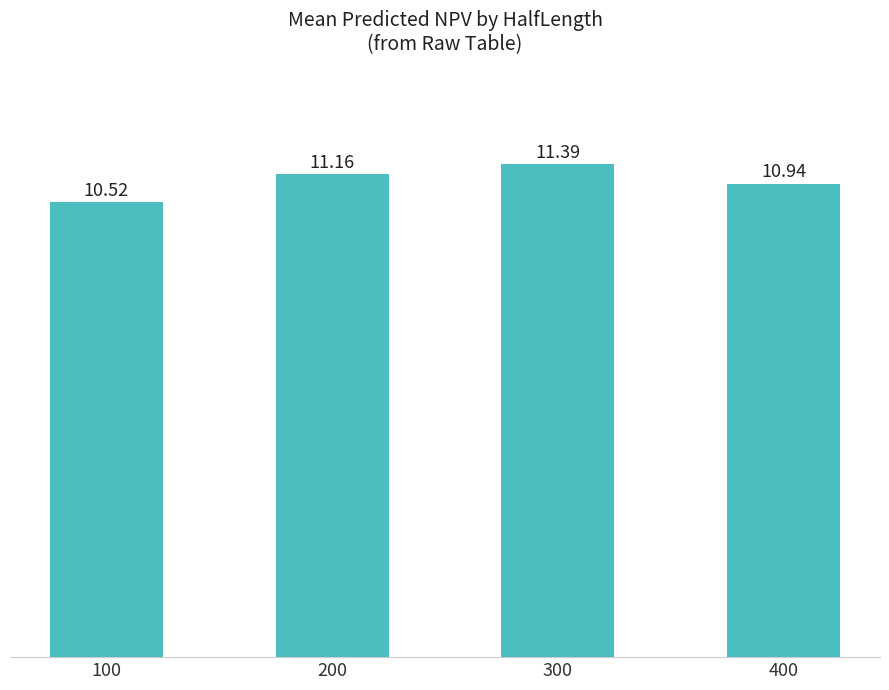

Reading left to right, what are all the values shown in this chart?

10.5	11.2	11.4	10.9